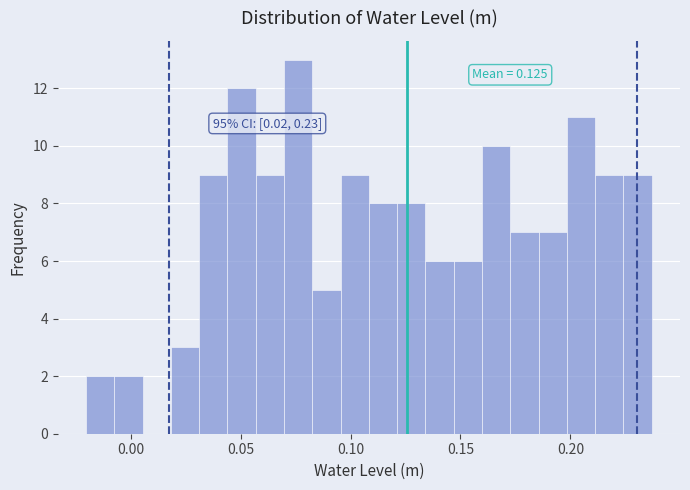

Read against the x-axis, roughly where is the centre of the tallest bar?

0.075